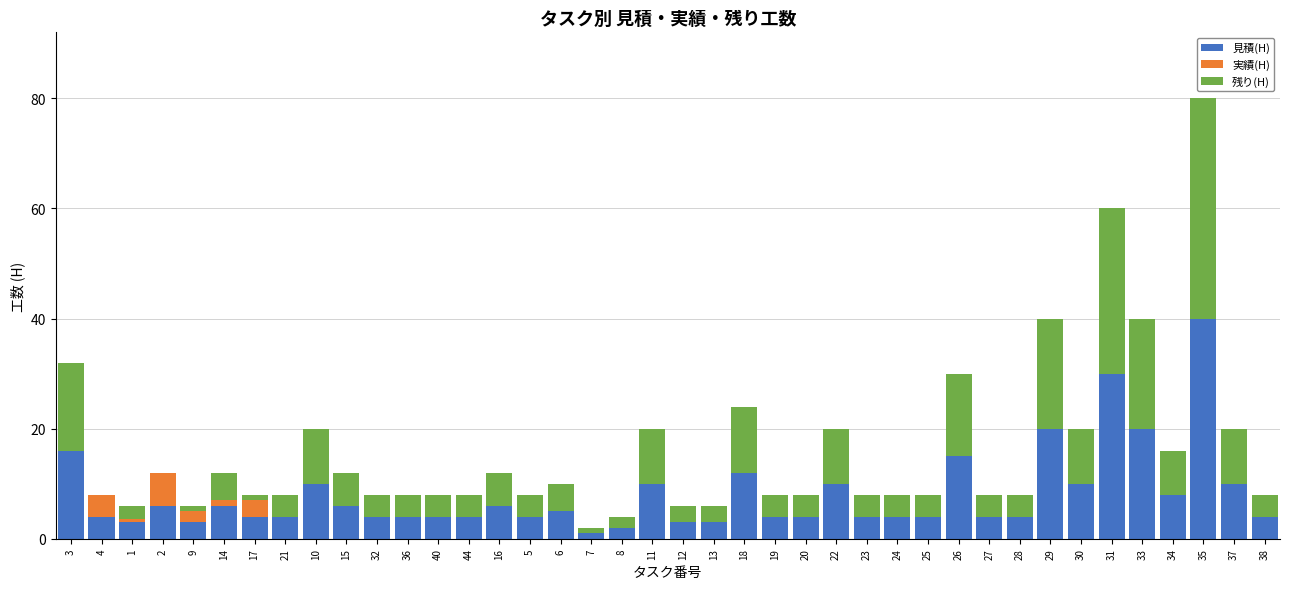

At which label does 見積(H) reach its peak?

35